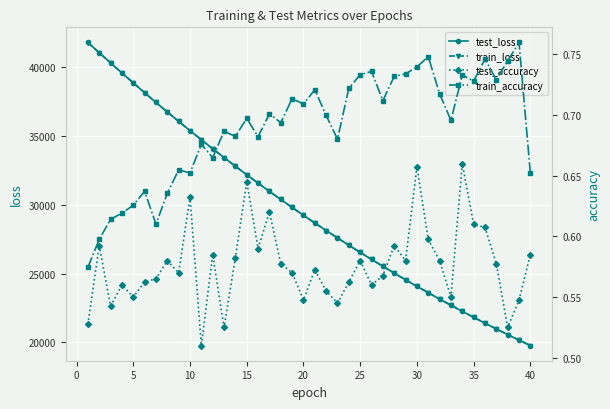

How many series are shown in this chart?

4